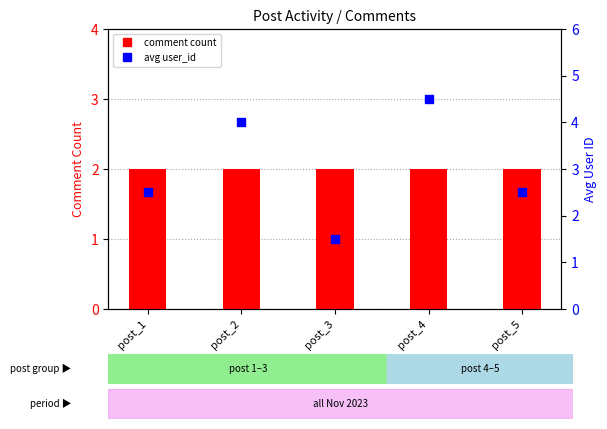

At which category is the sum across all series the highest?

post_4